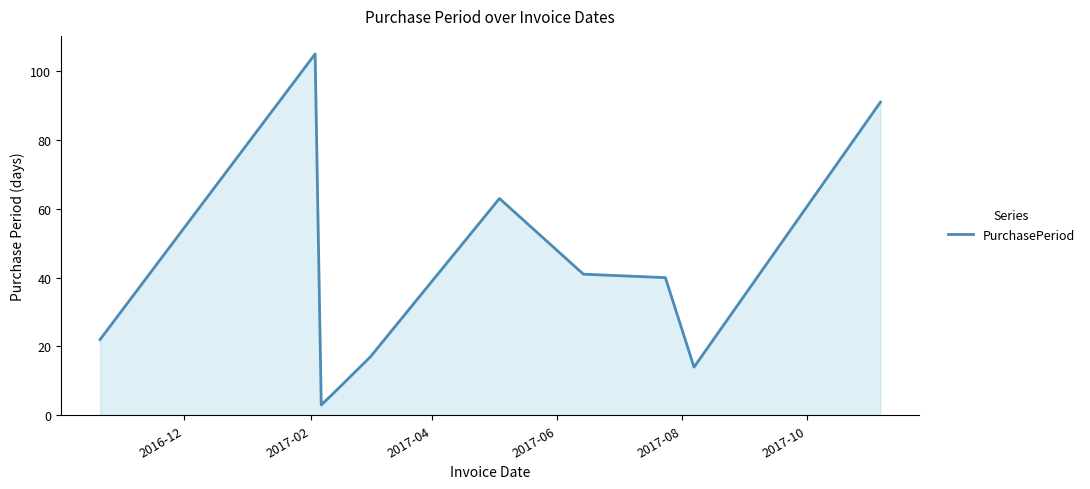

What is the smallest value displayed?

3